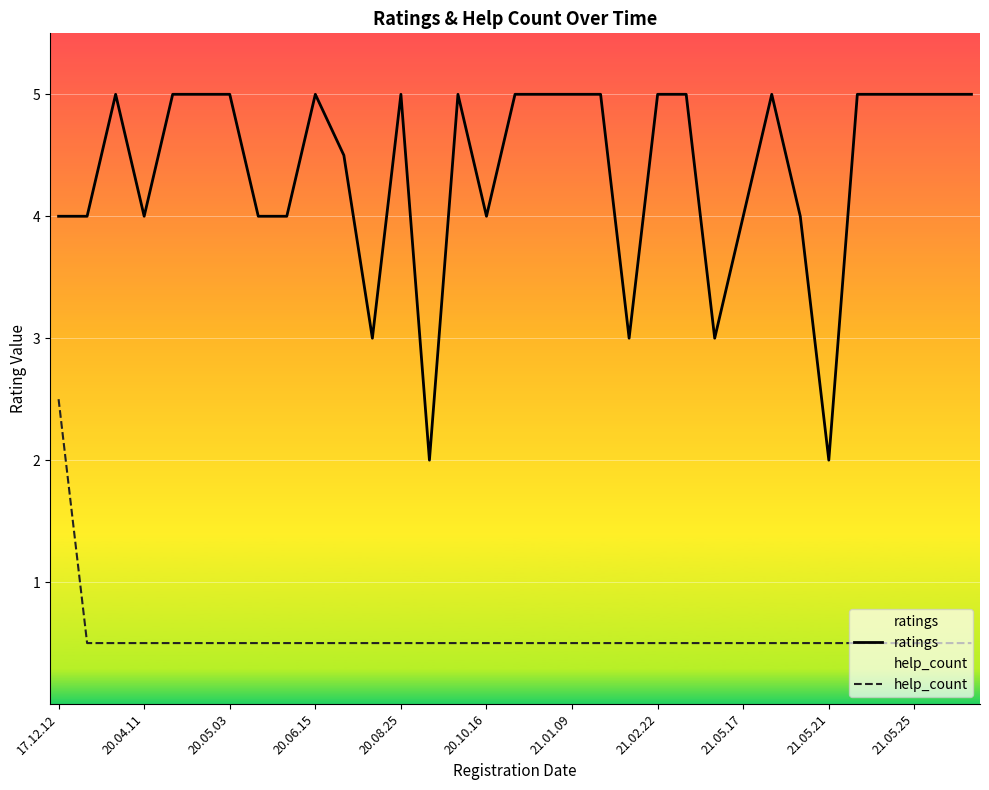

Which series has the largest total across all categories?

ratings